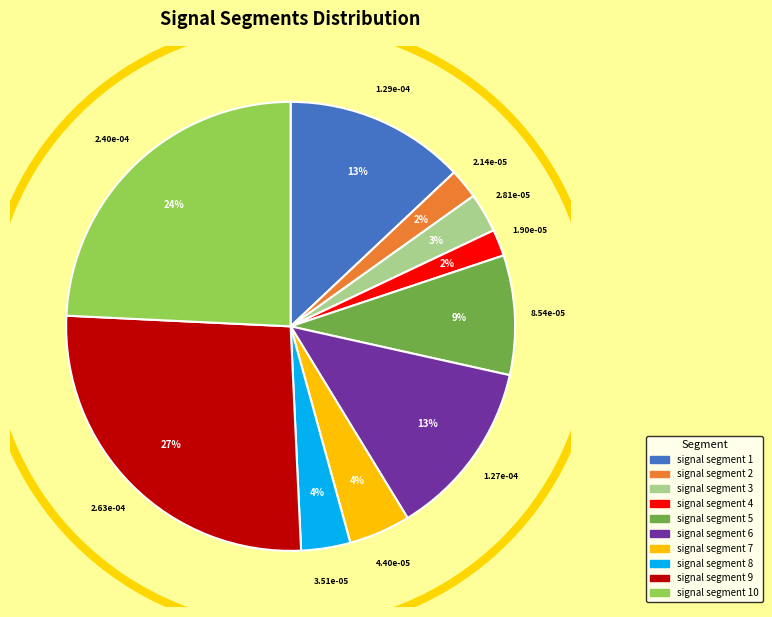

To the nearest percent, what is the difference between the largest and smallest slice percentages?

25%